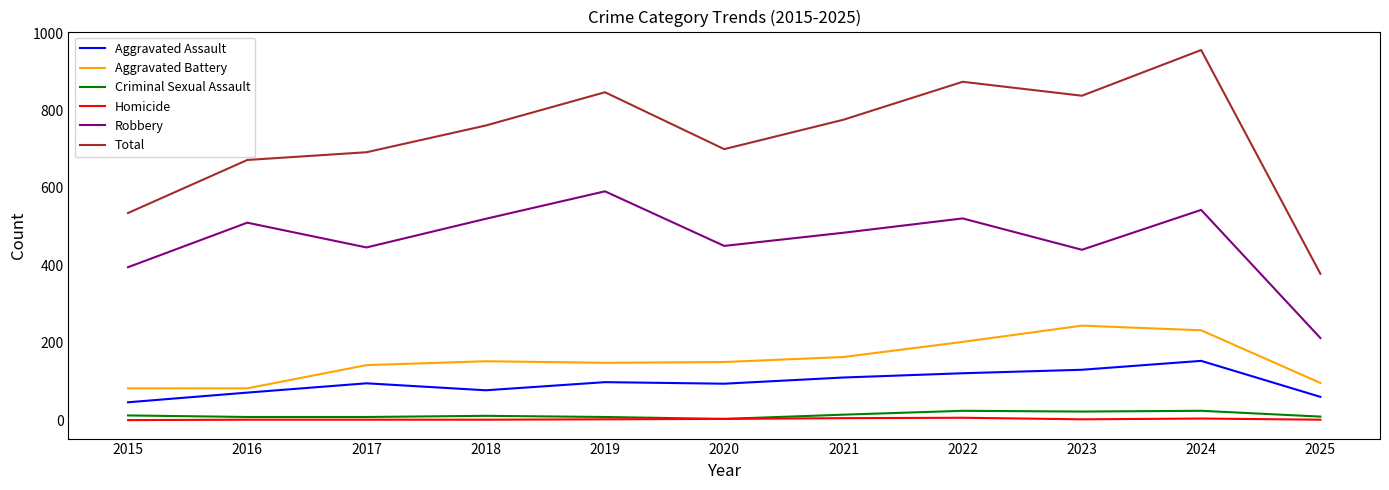

What is the maximum value shown in the chart?

956